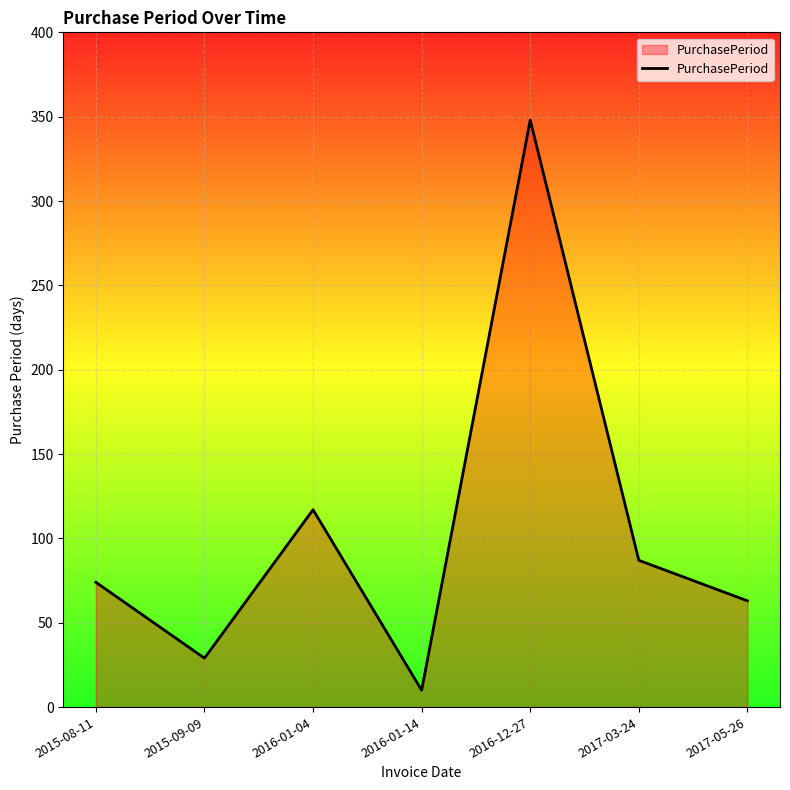

How many interior local valleys (lower than both neighbors) does the data have?

2